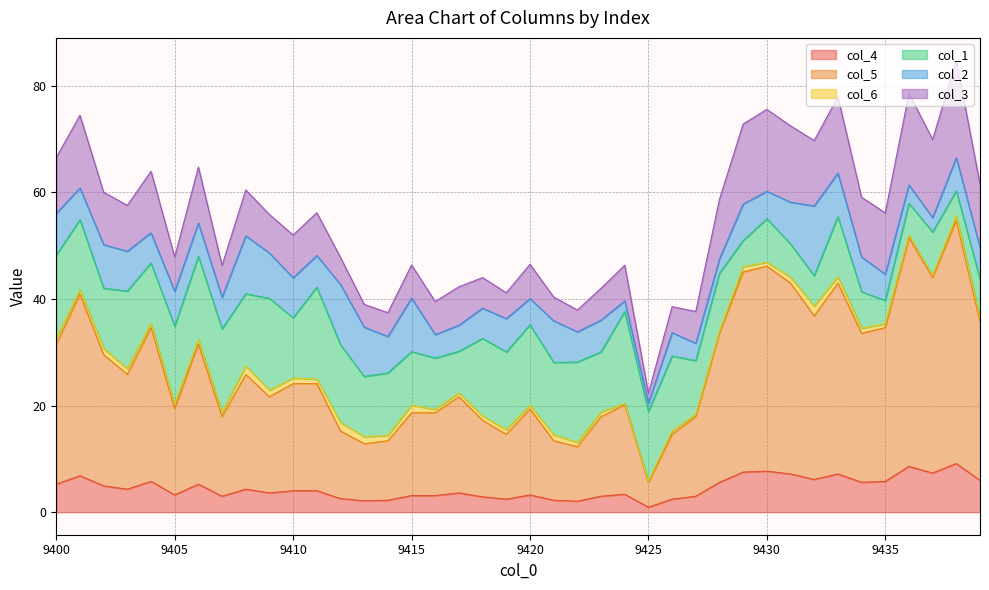

How many data points does each series have?

40